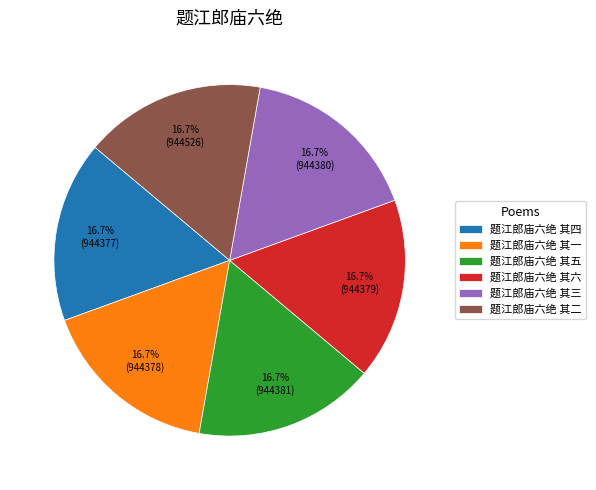

Is there any slice that represents more than half of the pie?

No